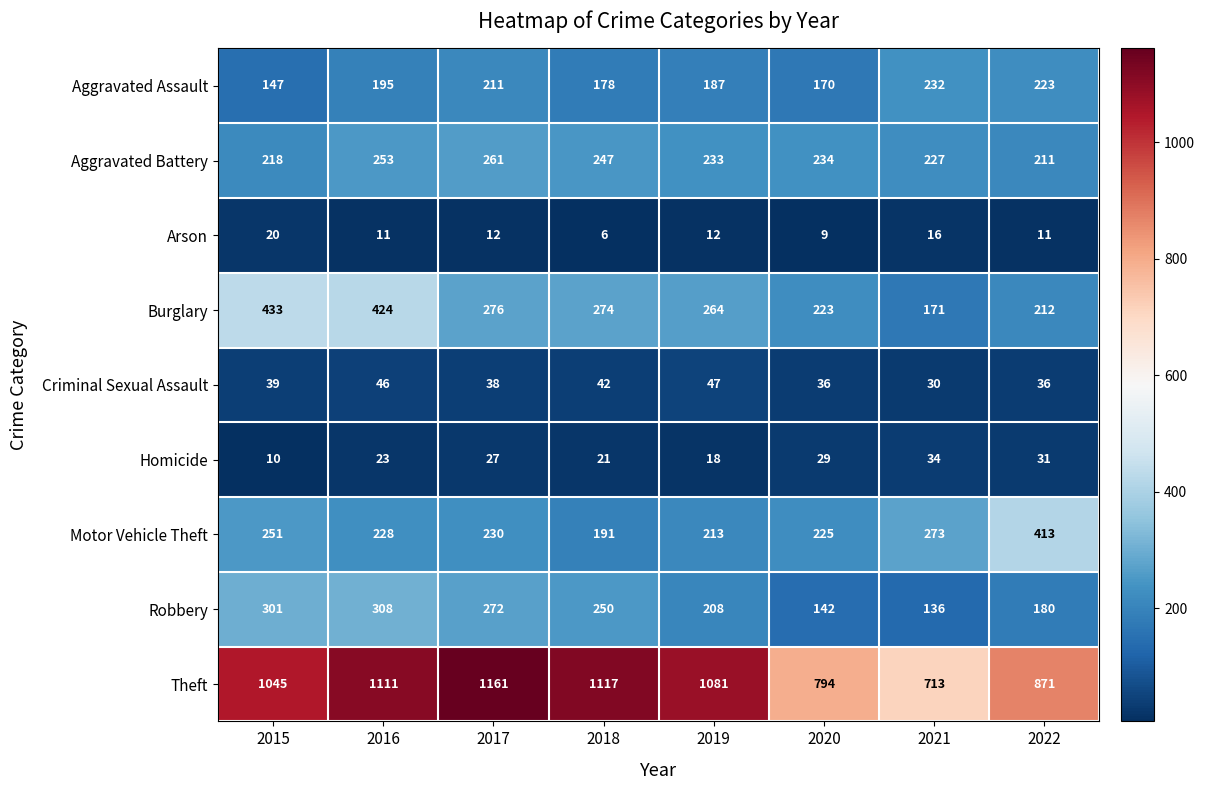

At which category does the chart reach its minimum across all series?

2018